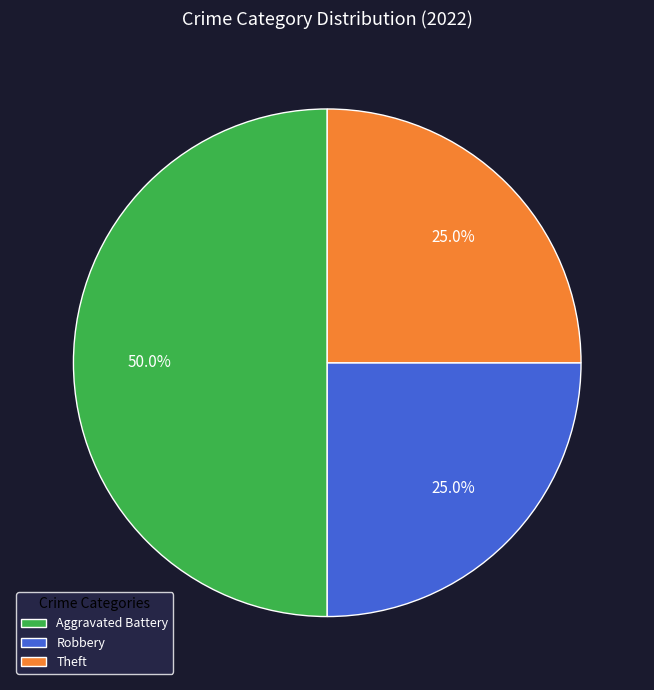

Count the number of slices in the pie.

3